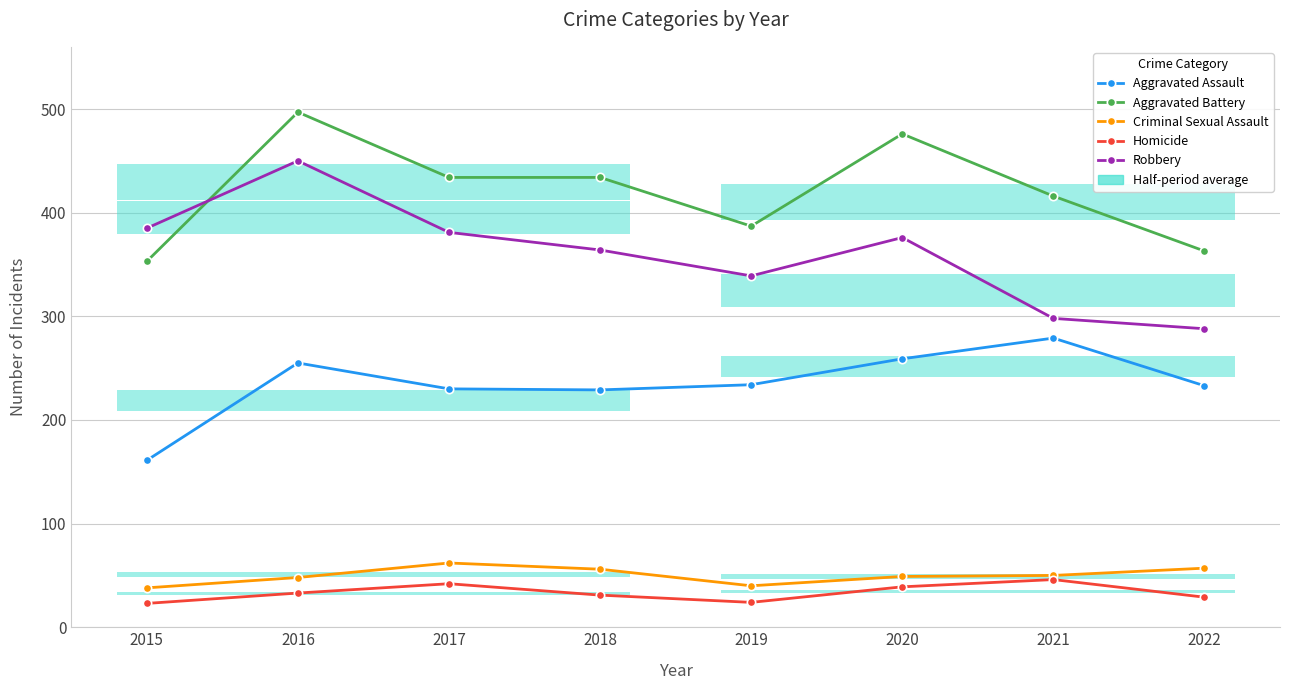

How many series are shown in this chart?

5